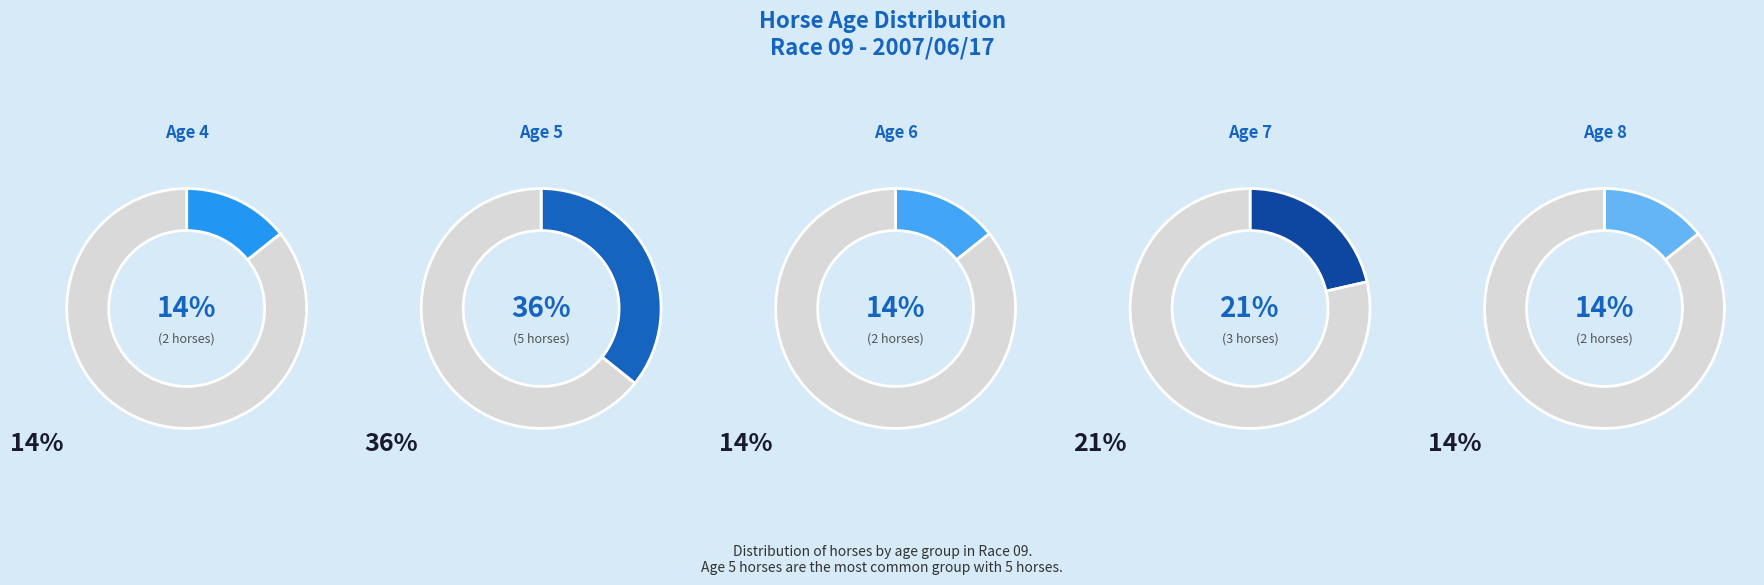

What percentage do Age 4 and Age 8 together represent?

28.6%